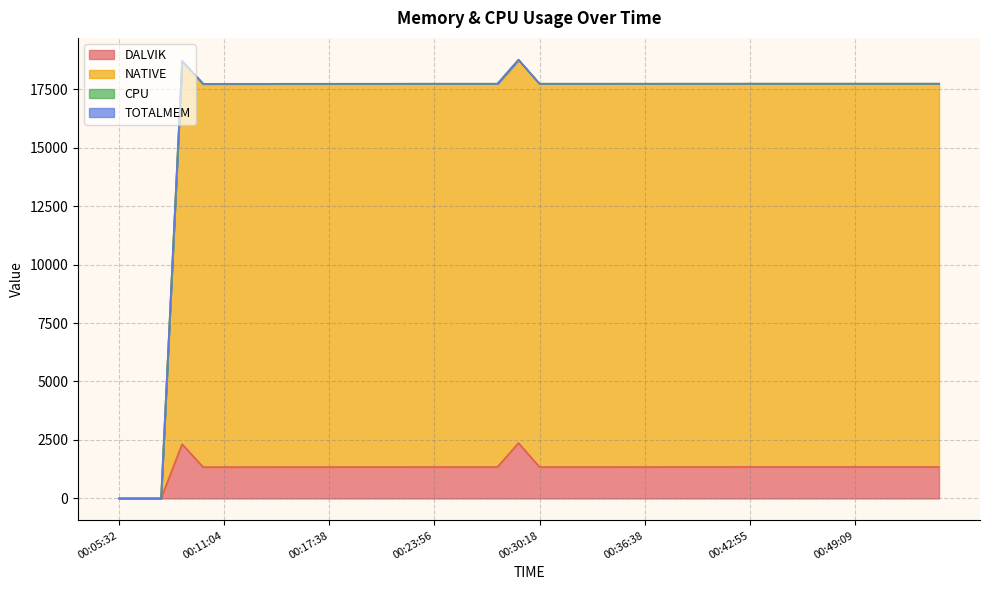

Does the chart have visible grid lines?

Yes